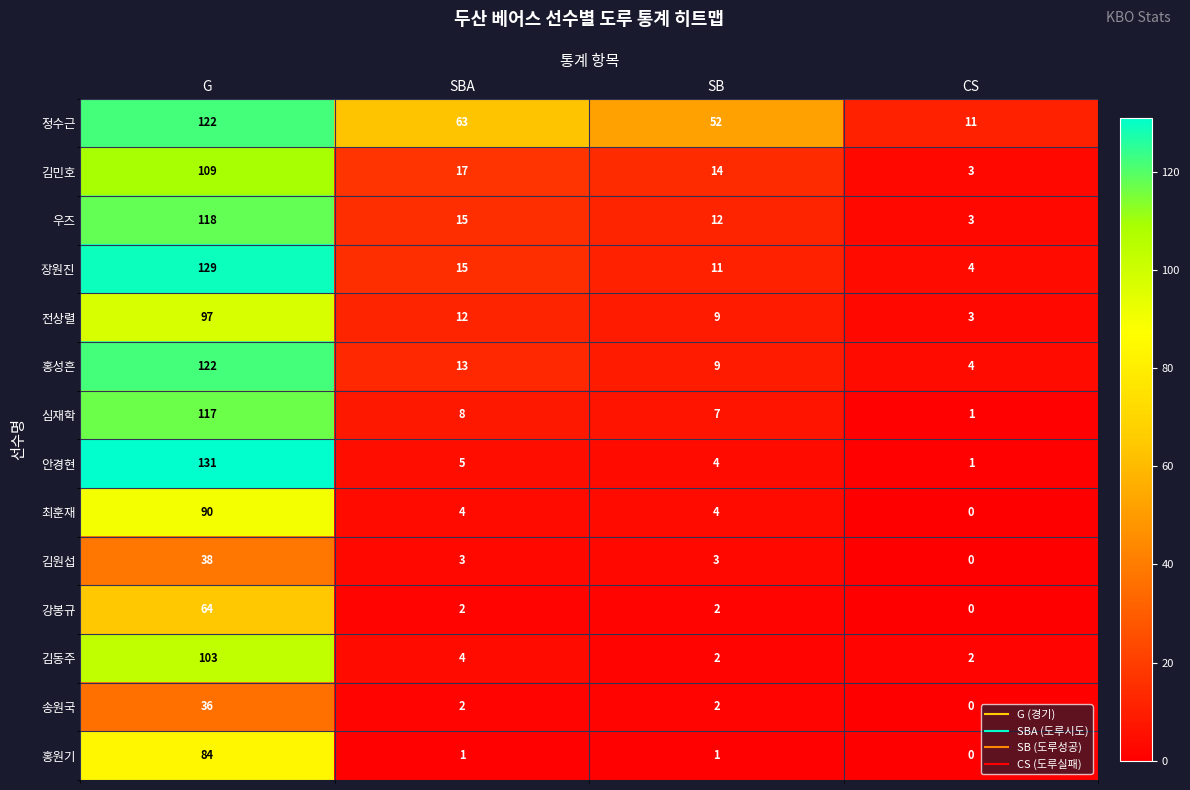

Which series has the largest range (max minus min)?

안경현